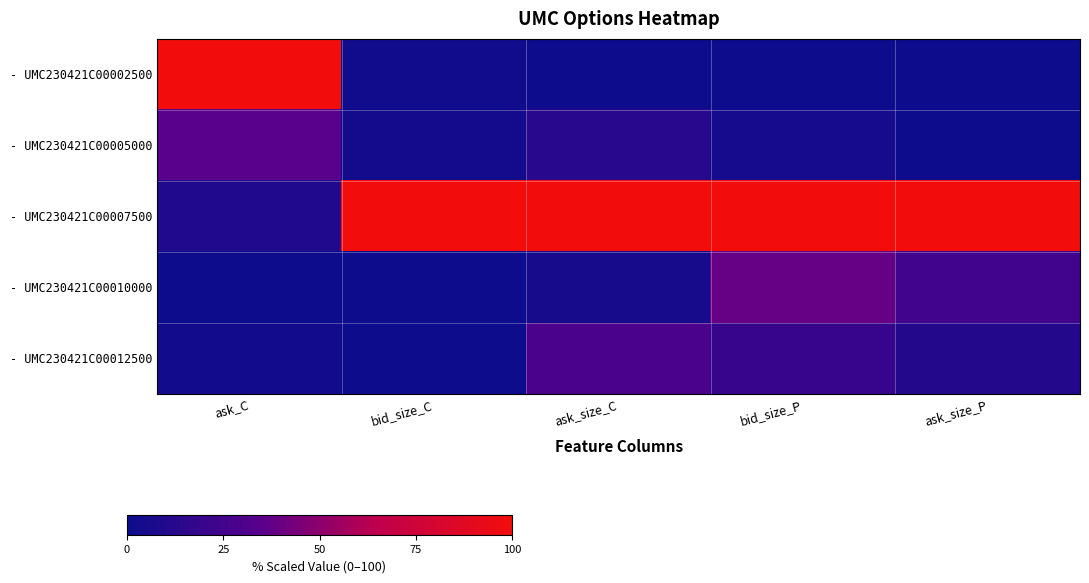

Rank the series by their maximum value, from lowest to highest.

- UMC230421C00012500, - UMC230421C00005000, - UMC230421C00010000, - UMC230421C00002500, - UMC230421C00007500